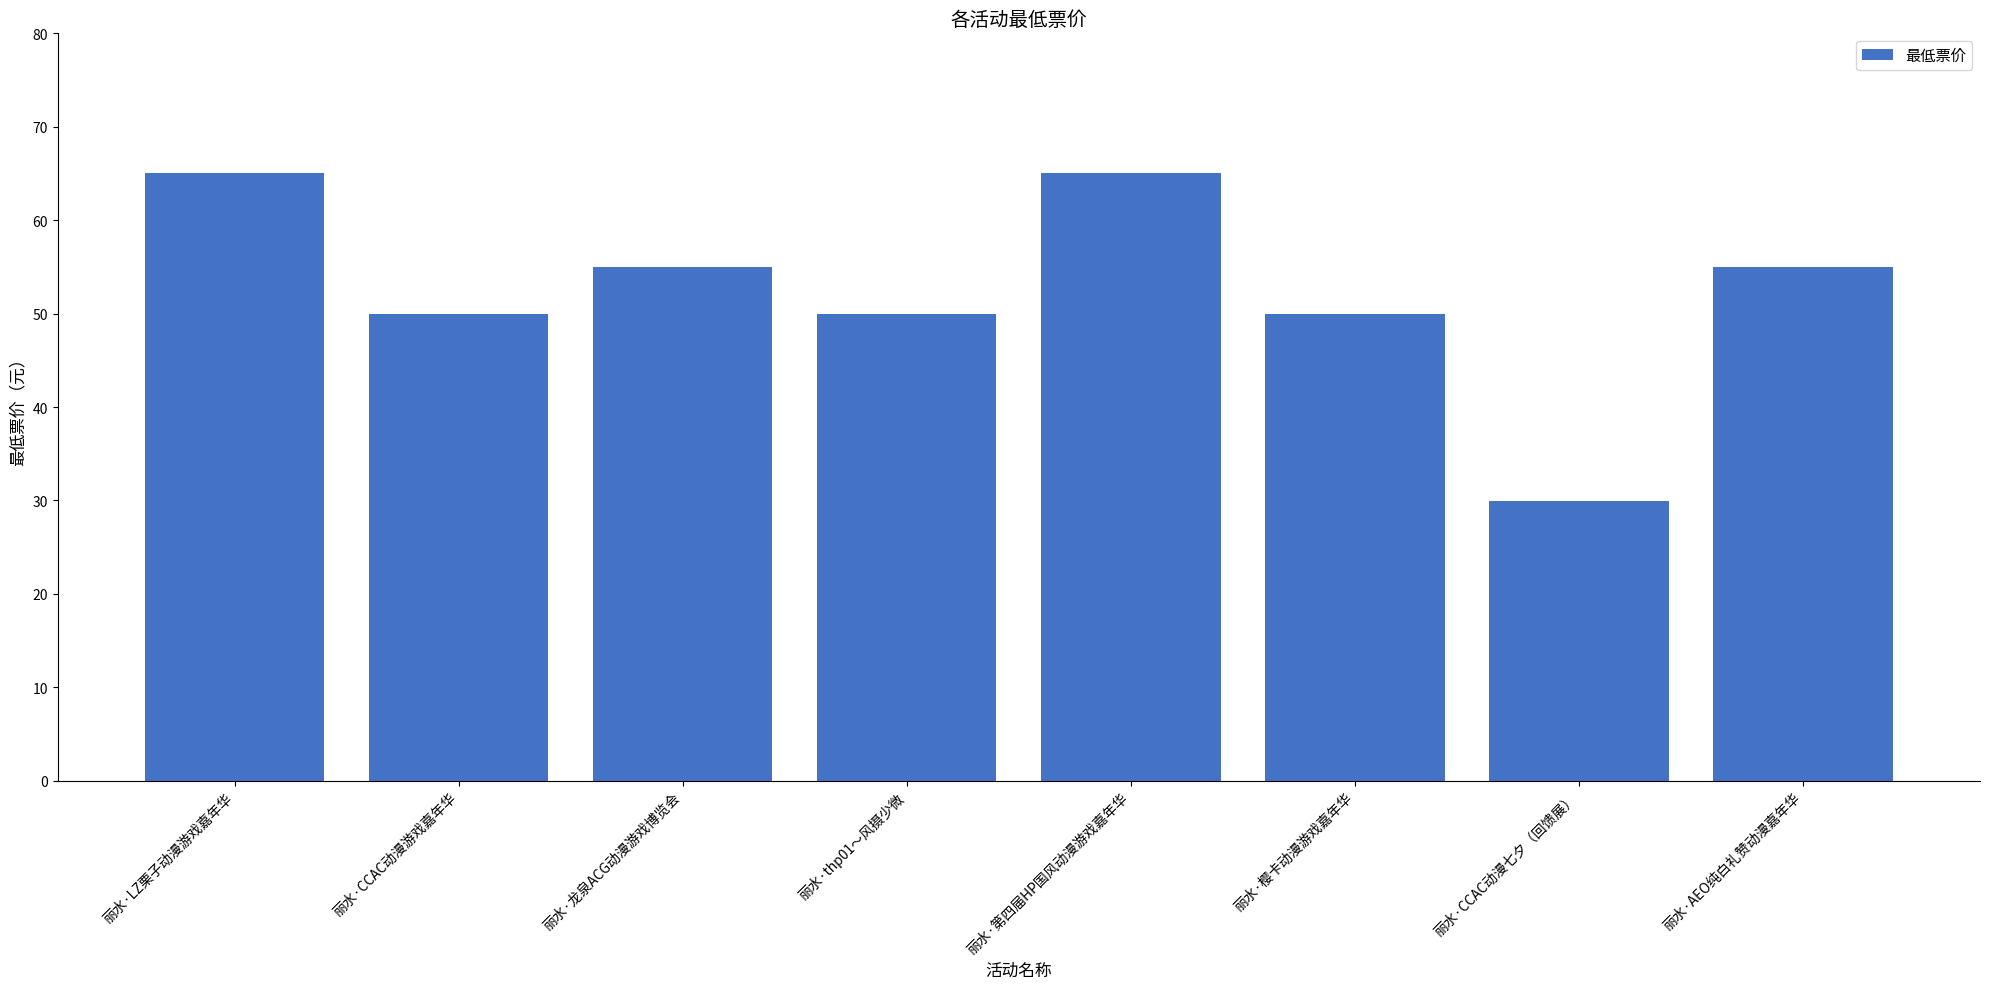

Is it true that the value at 丽水·AEO纯白礼赞动漫嘉年华 is 55.0?

True